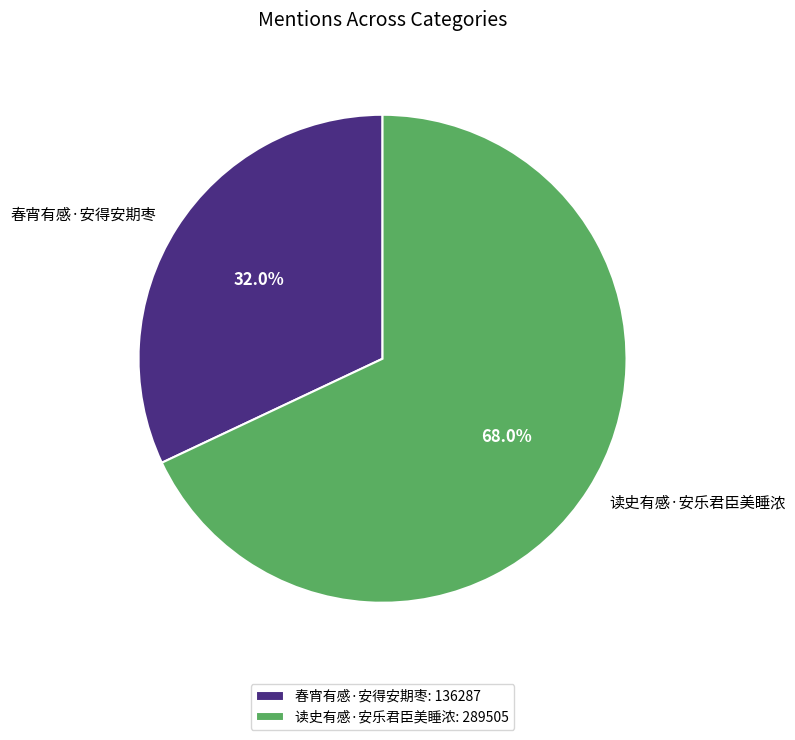

To the nearest percent, what is the average slice percentage?

50%